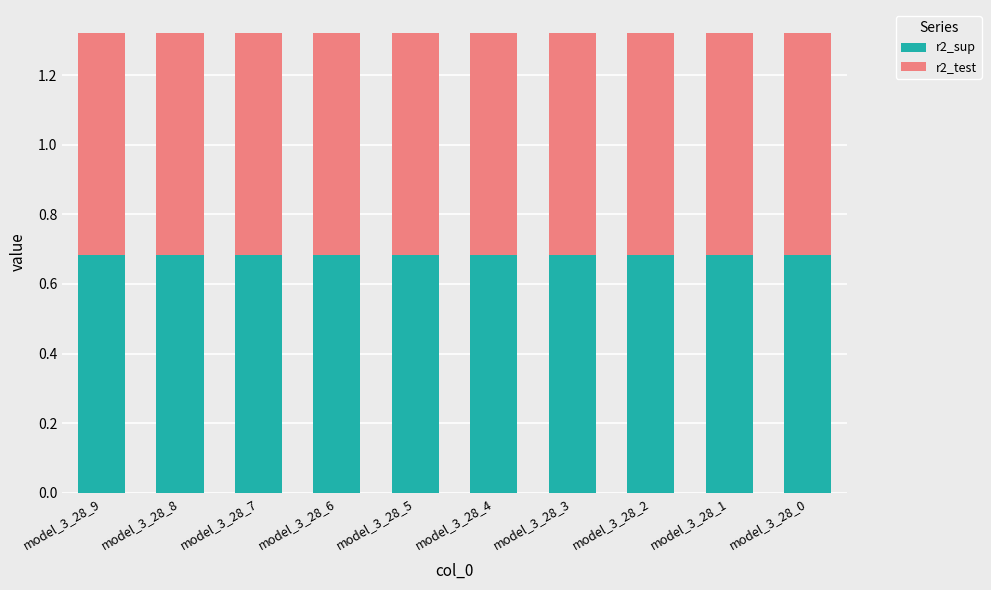

What is the total value across all series at model_3_28_7?

1.3